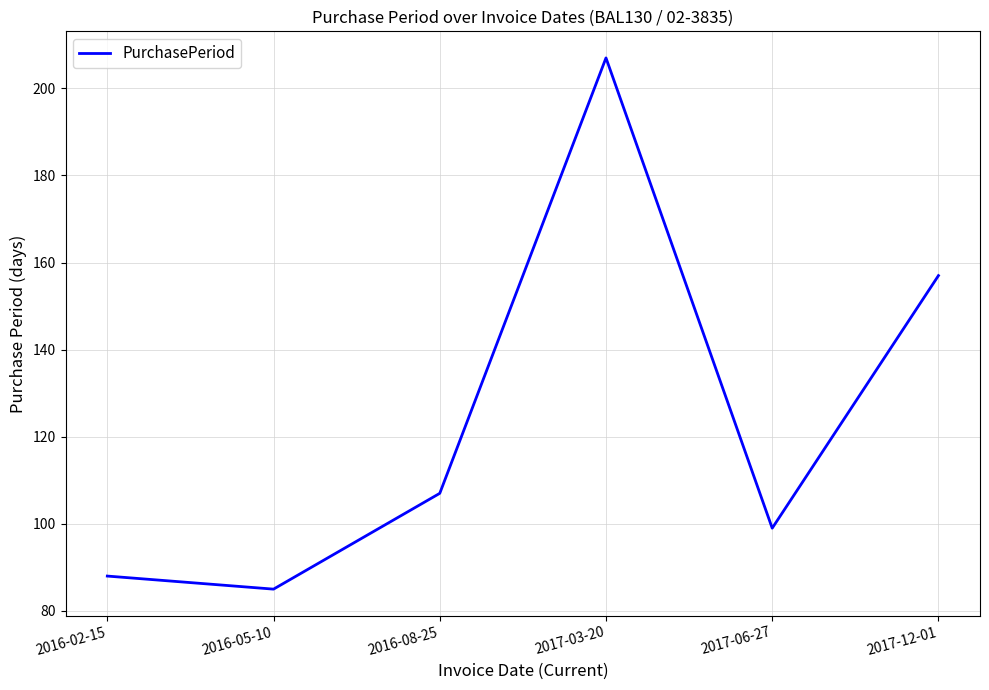

What position from the left is 2017-12-01?

6